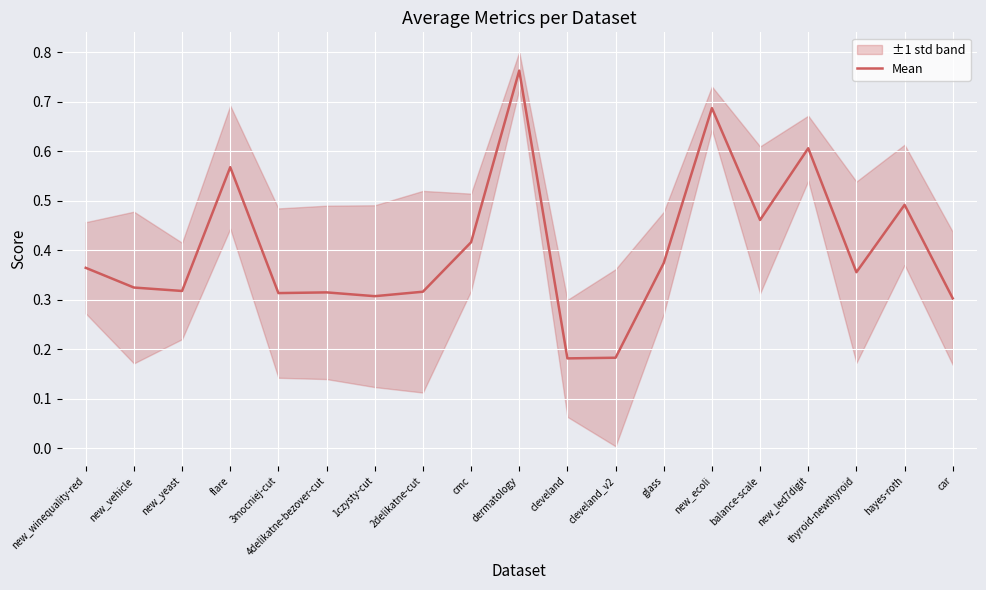

At which category does the data reach its first local peak?

flare